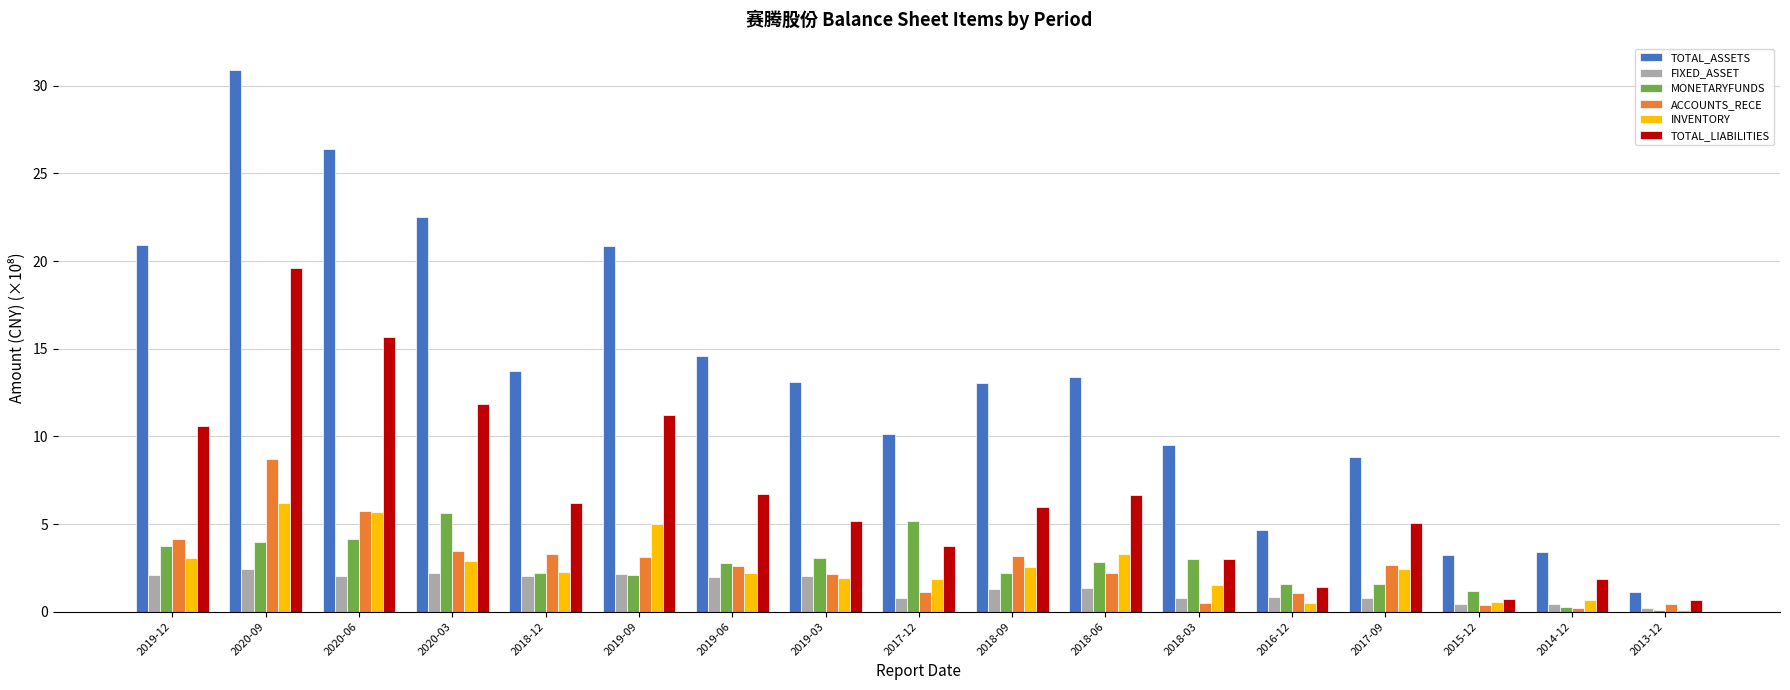

Where is TOTAL_ASSETS nearest to the value 15?

2019-06